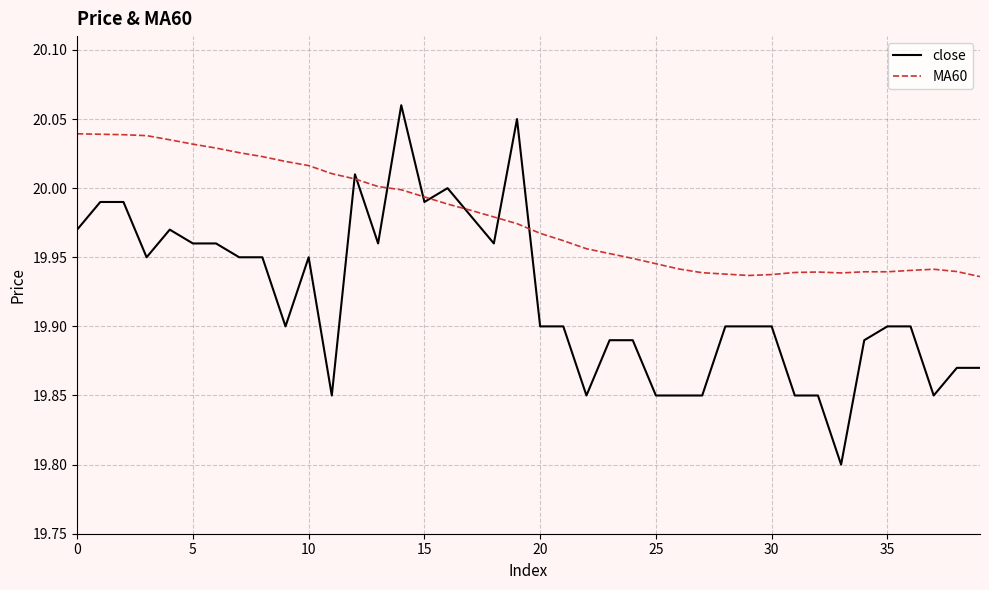

Rank the series by their average value, from lowest to highest.

close, MA60